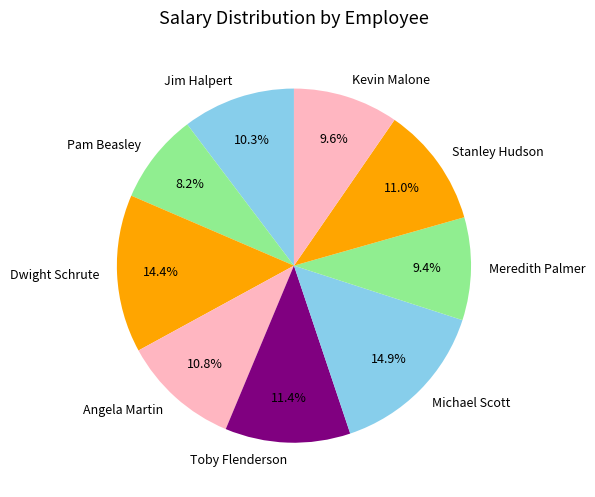

To the nearest percent, what is the difference between the largest and smallest slice percentages?

7%